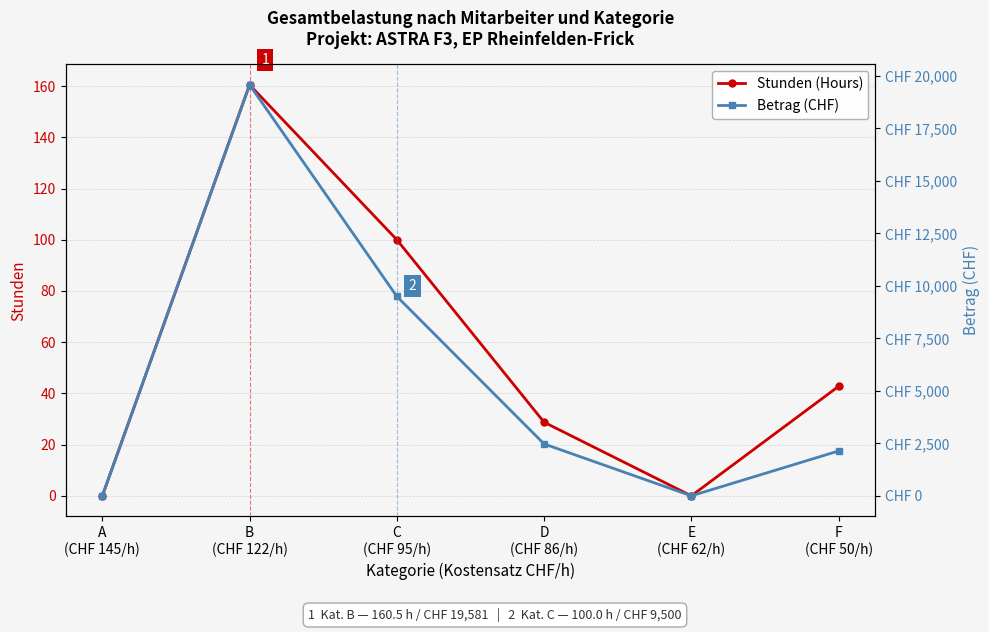

True or false: Stunden (Hours) has more than 1 points higher than both neighbors.

False